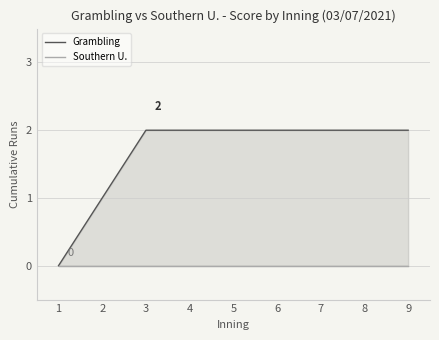

Rank the categories by Grambling value from lowest to highest.

1, 2, 3, 4, 5, 6, 7, 8, 9